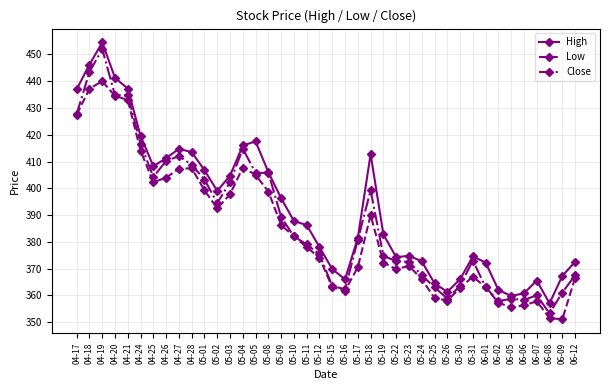

Between 05-12 and 06-02, which series saw the biggest shift?

Close